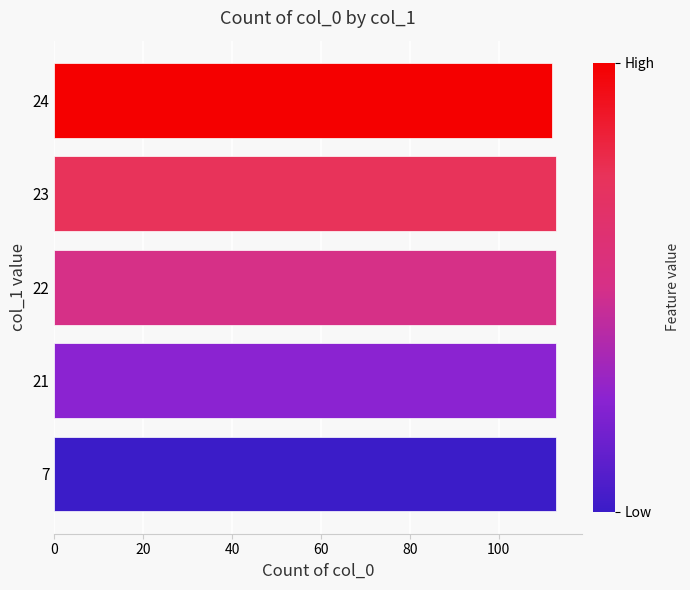

What is the greatest value displayed?

113